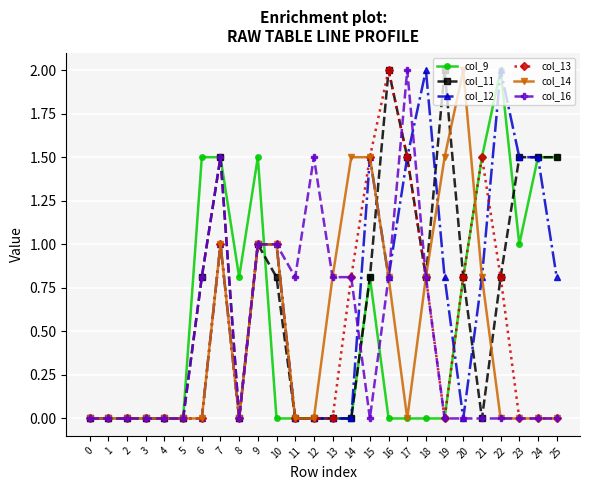

What is the difference between the maximum and second lowest values in the col_13 series?

2.0